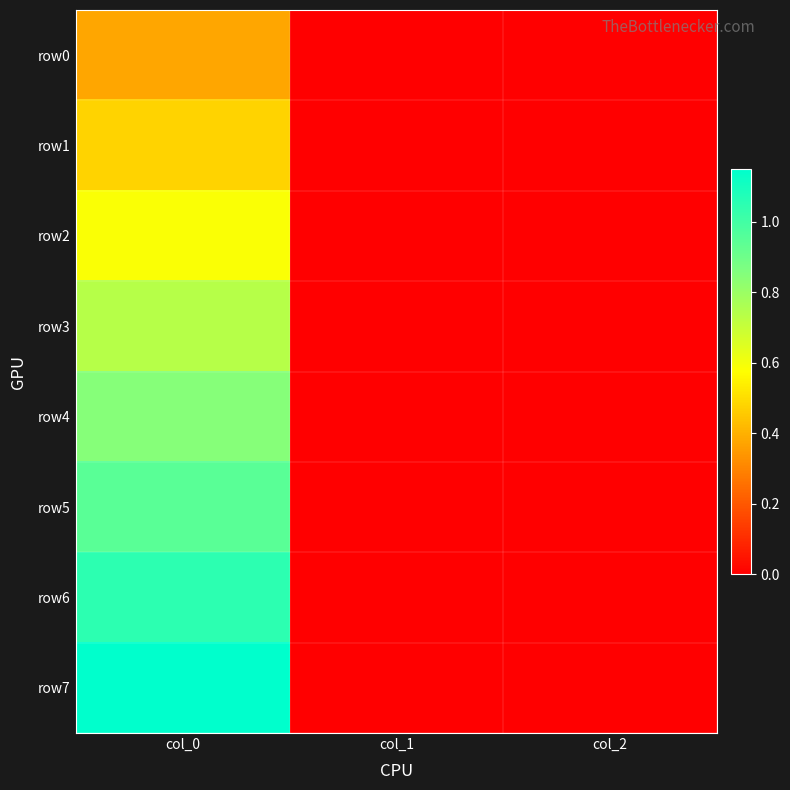

What is the greatest value displayed?

1.1